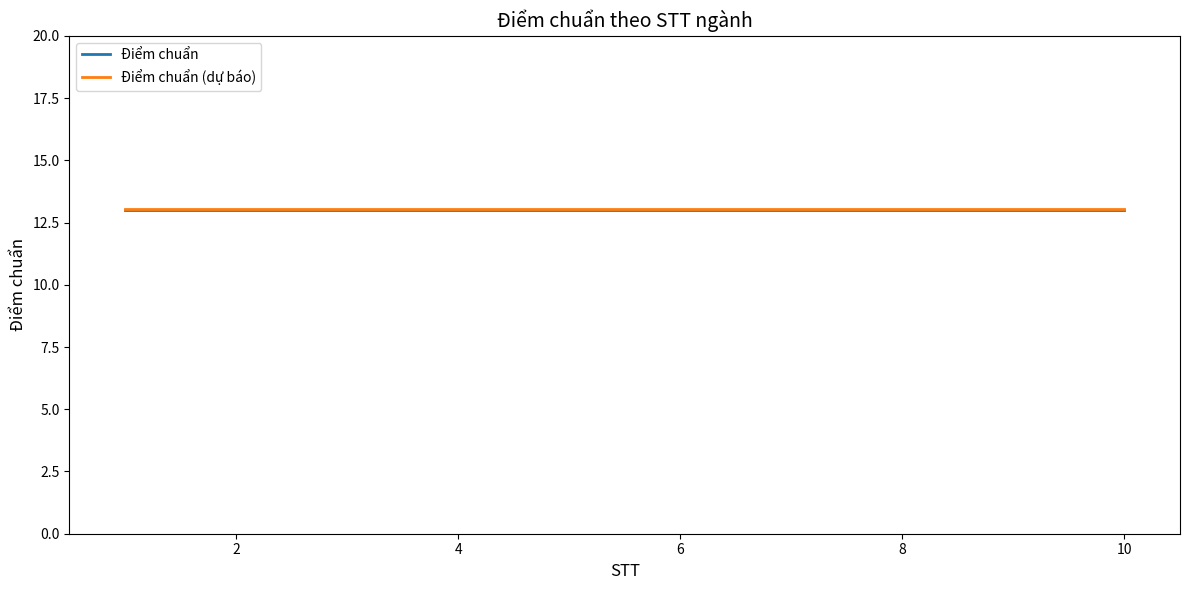

What is the smallest value displayed?

13.0